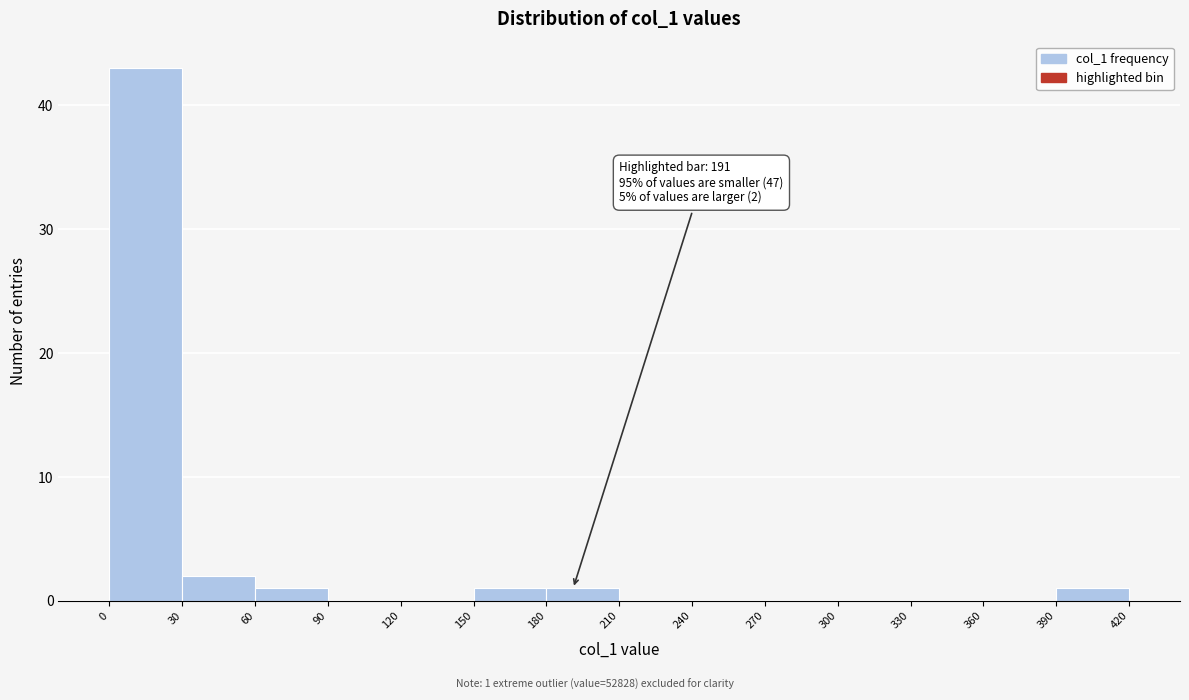

Over which range of the x-axis is the bar tallest?

0 to 30